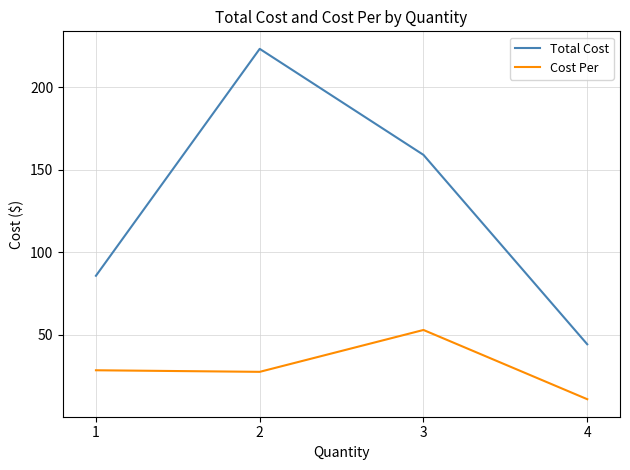

Is this an area chart (filled region under the line)?

No